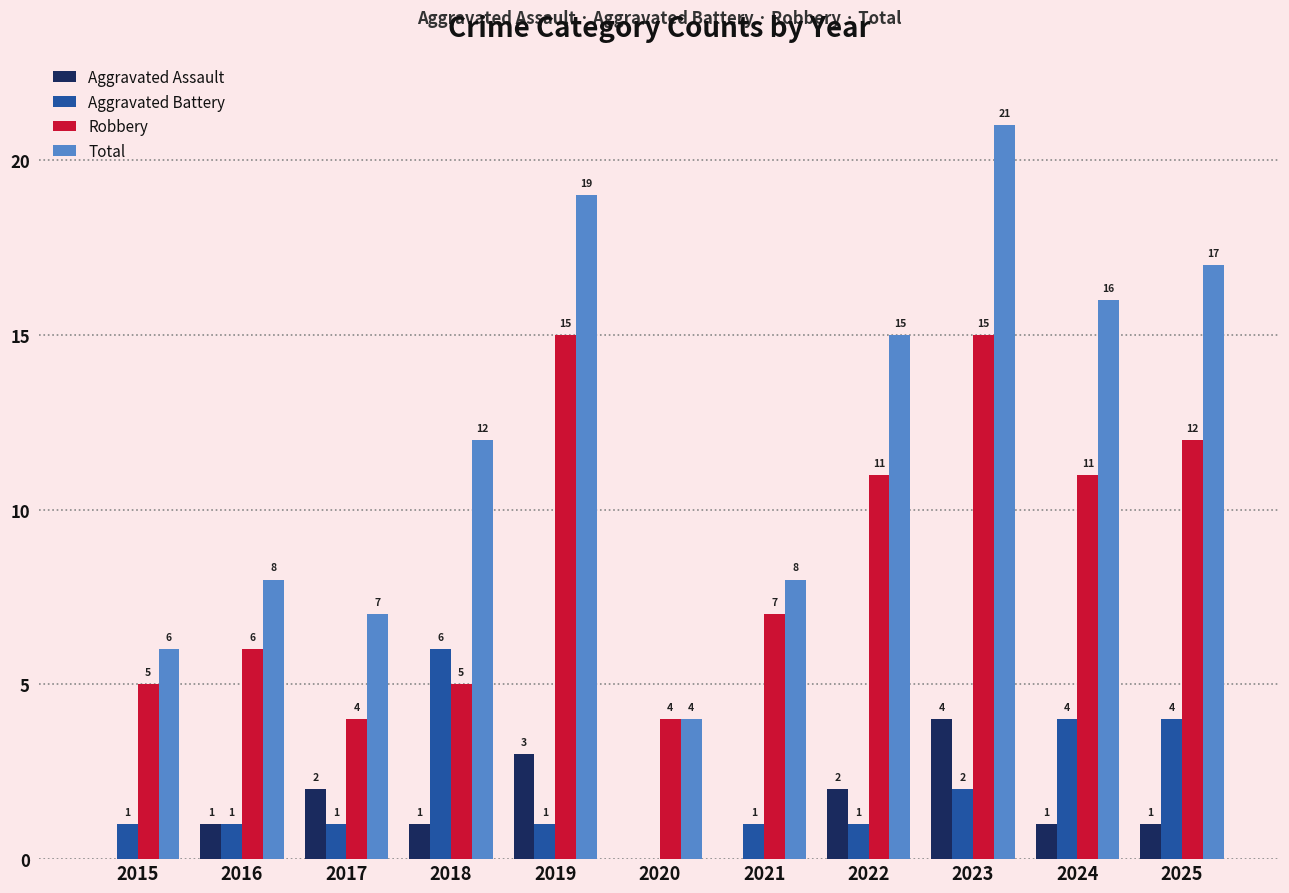

What value does the Total series have at 2016, to the nearest 5?

10